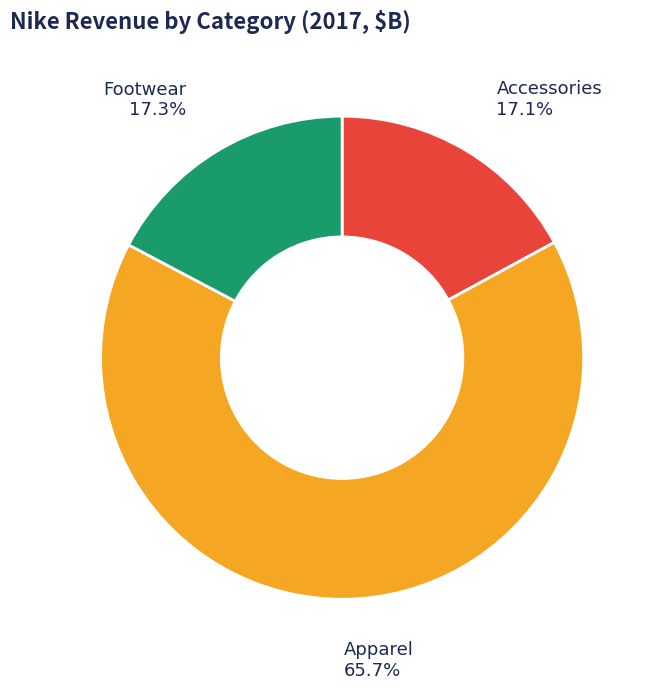

What portion of the pie excludes Footwear?

82.7%